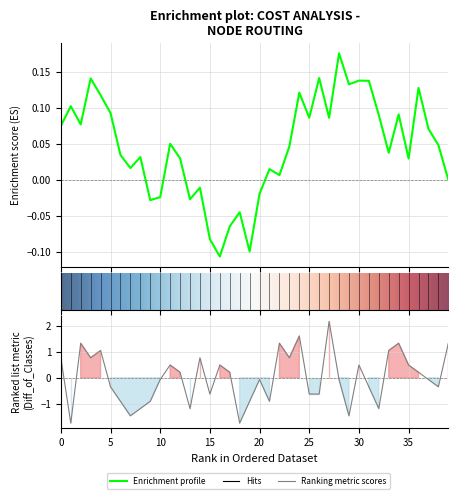

What is the smallest value displayed?

-1.8